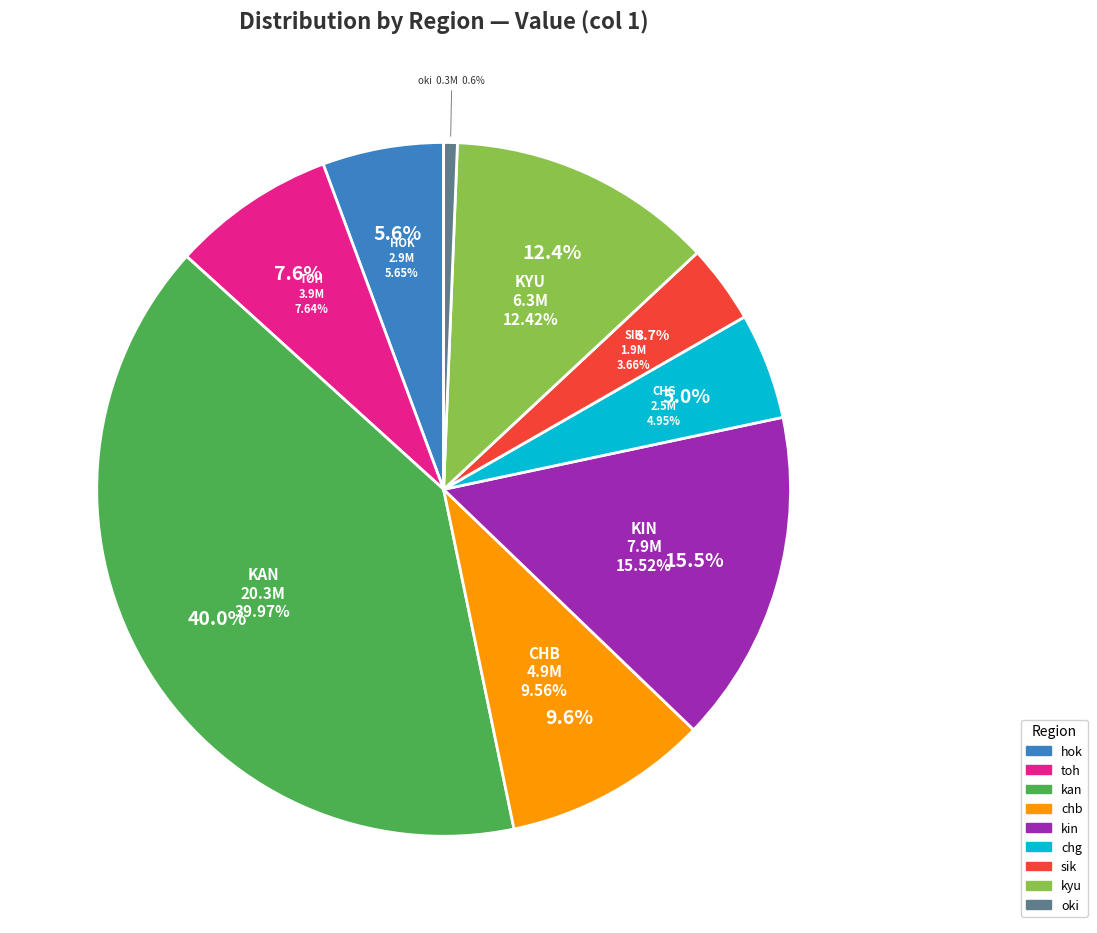

What percentage is the sik slice, to the nearest percent?

4%